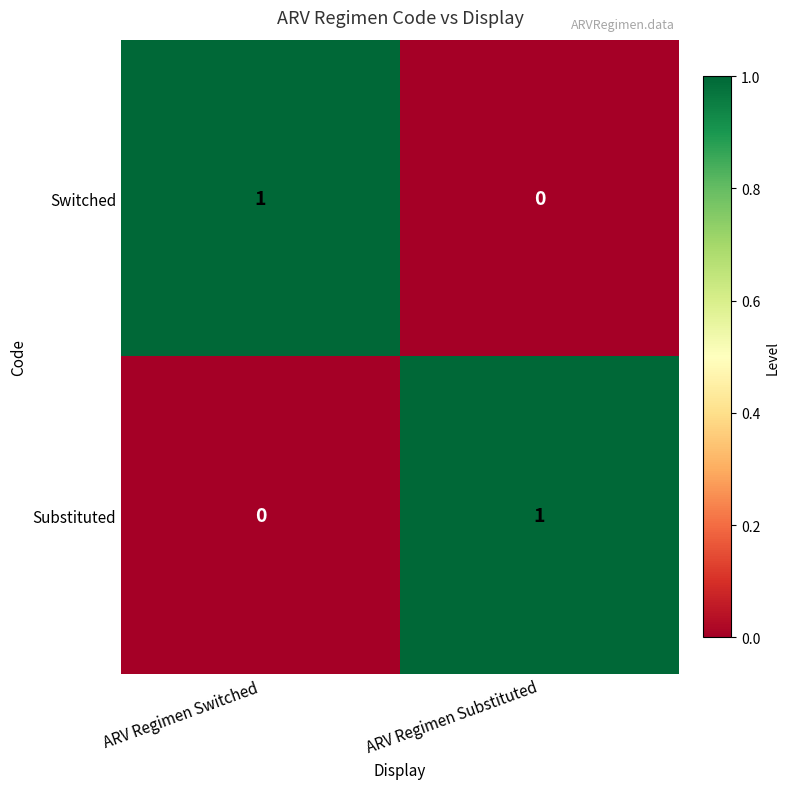

Where is Switched nearest to the value 0?

ARV Regimen Substituted